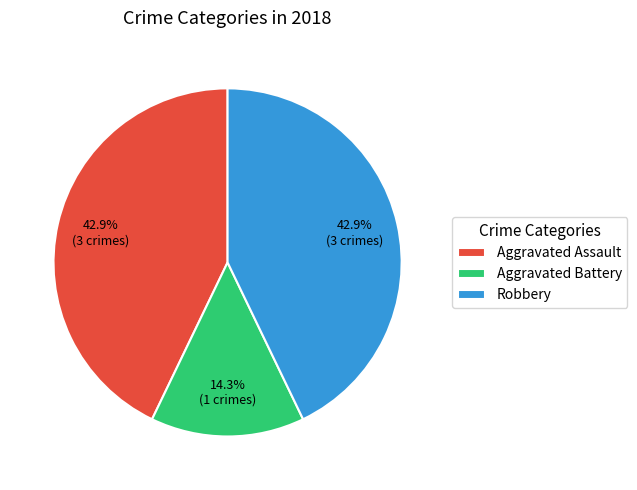

To the nearest percent, what is the combined percentage of Aggravated Assault and Aggravated Battery?

57%